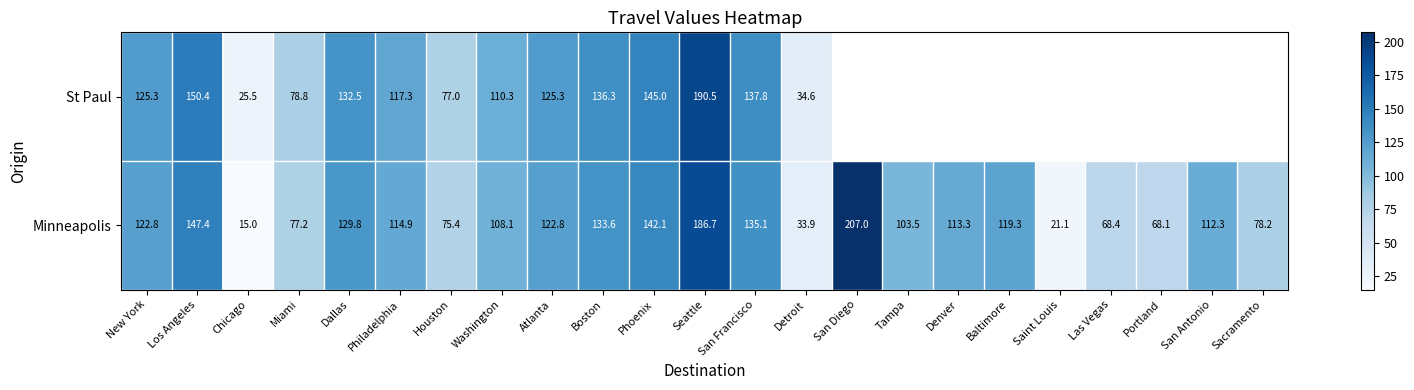

What is the sum of the Minneapolis values at Denver and Detroit?

147.2